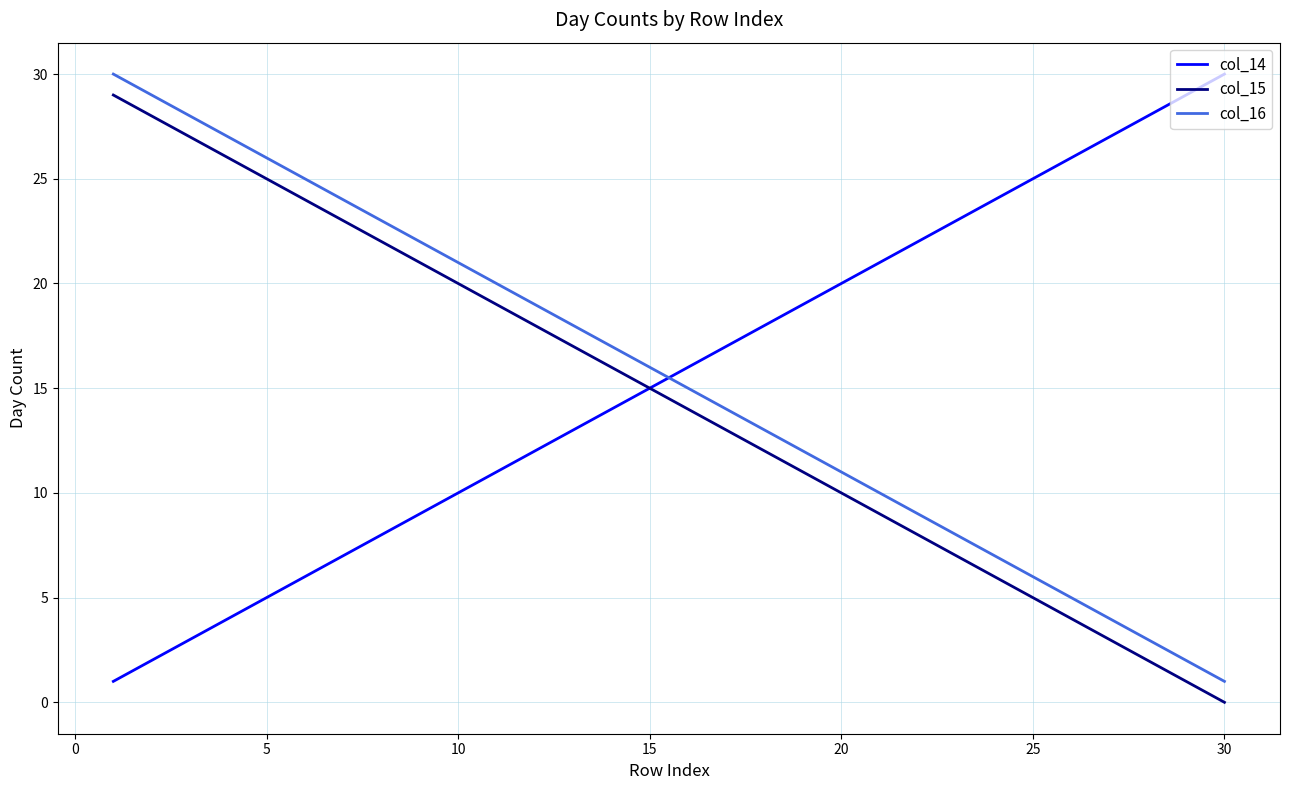

True or false: col_15 and col_16 cross at least once.

False